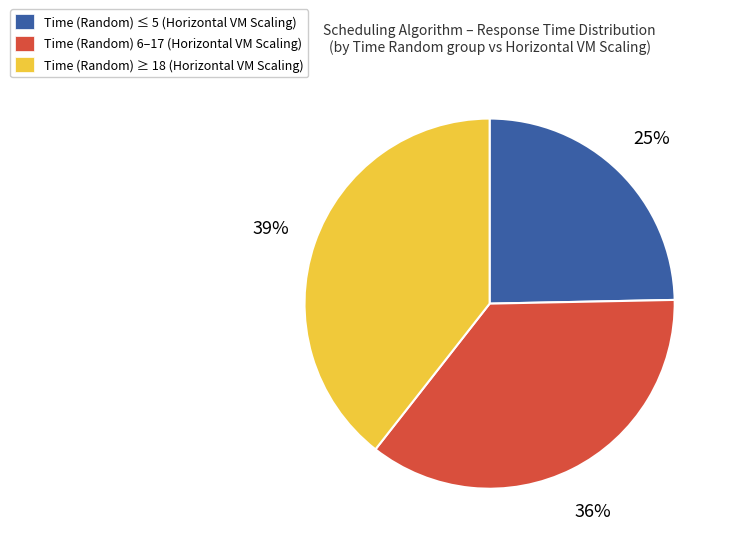

Do Time (Random) ≤ 5 (Horizontal VM Scaling) and Time (Random) ≥ 18 (Horizontal VM Scaling) together represent more than half of the pie?

Yes